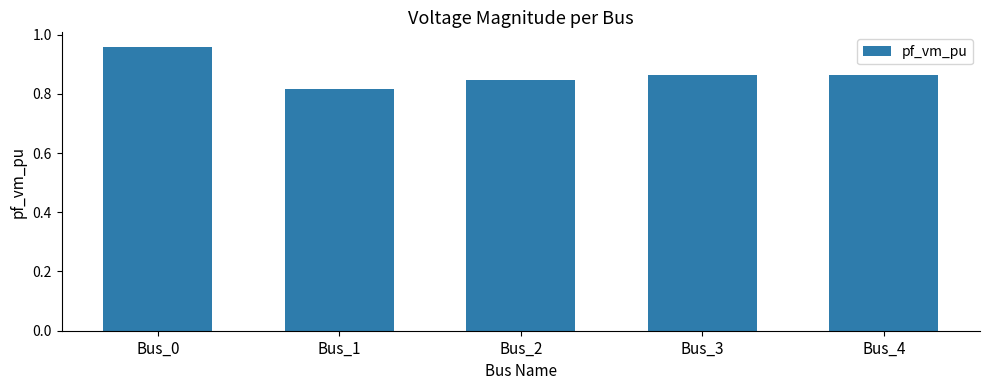

Are the bars horizontal?

No